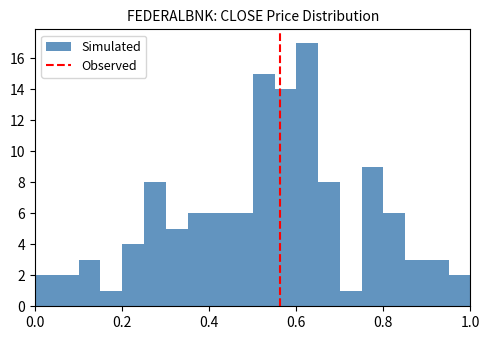

Around what value on the x-axis is the tallest bar? Give the approximate position of its centre, as read against the axis.

0.62